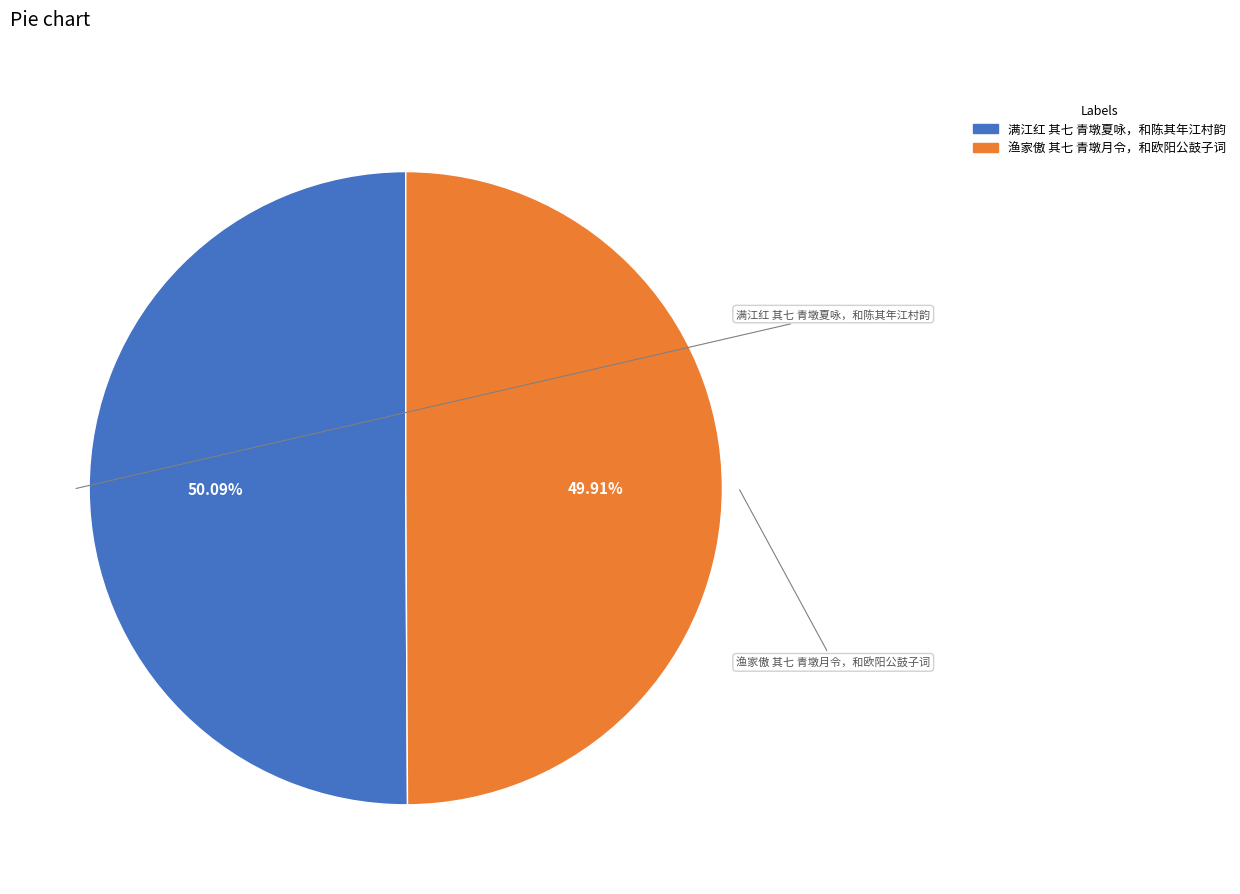

Is 渔家傲 其七 青墩月令，和欧阳公鼓子词 the majority of the pie?

No